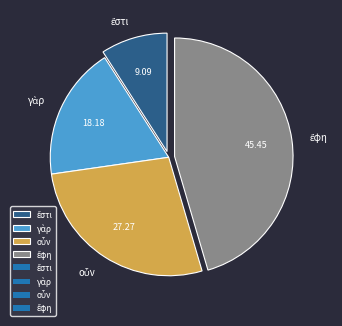

How many segments does this pie chart have?

4